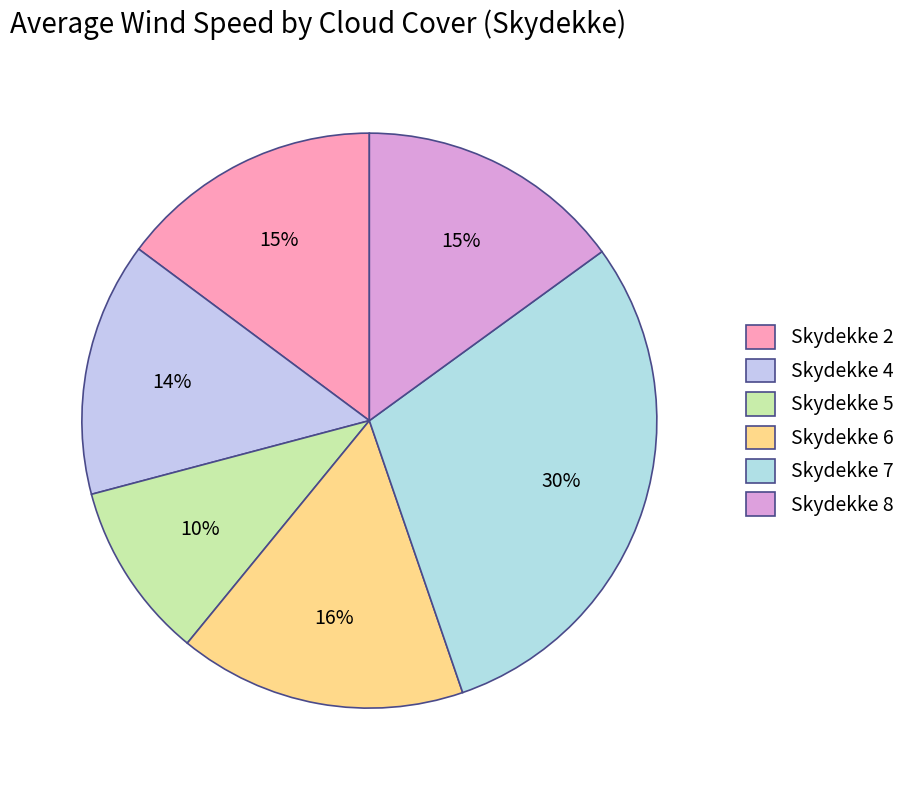

To the nearest percent, what is the average slice percentage?

17%